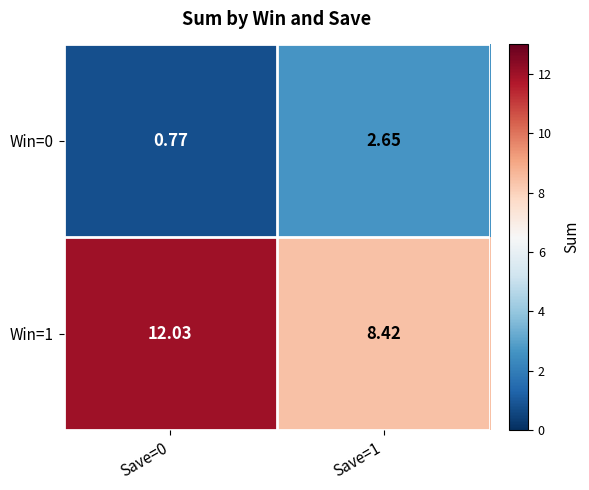

Which series has the widest spread of values?

Win=1